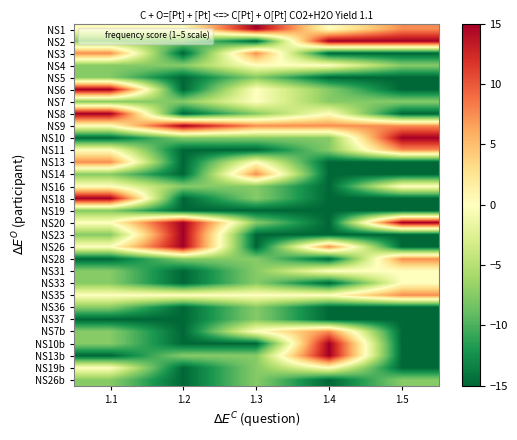

At how many categories does at least one series exceed 3?

5